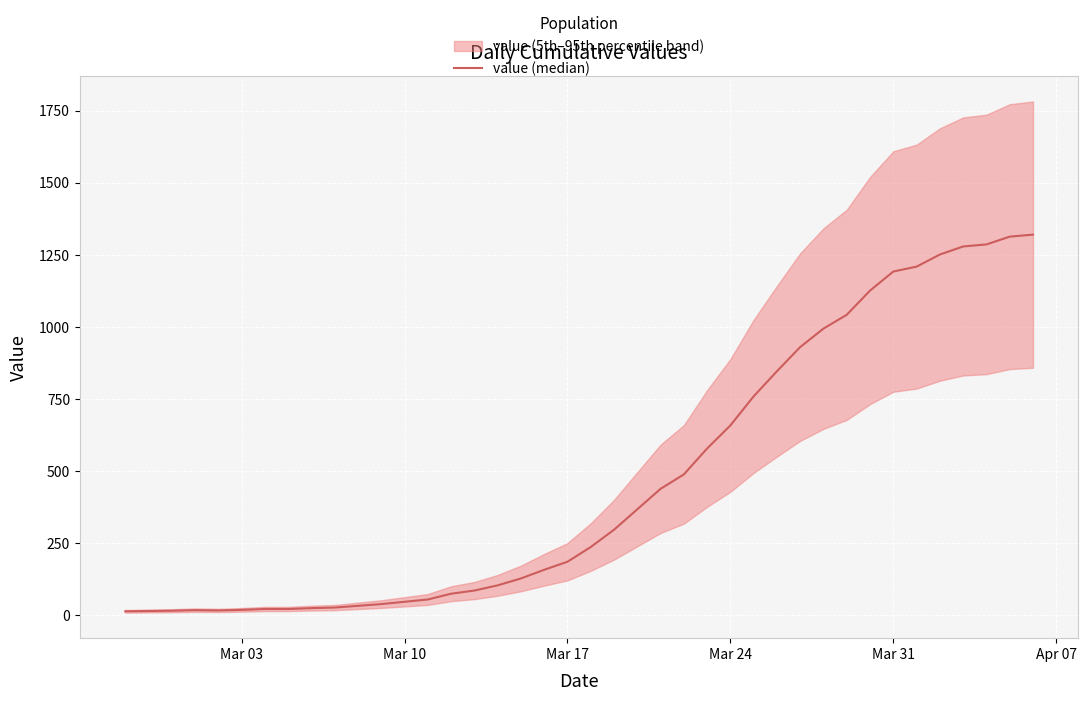

True or false: the data shows 853 at 35.

False